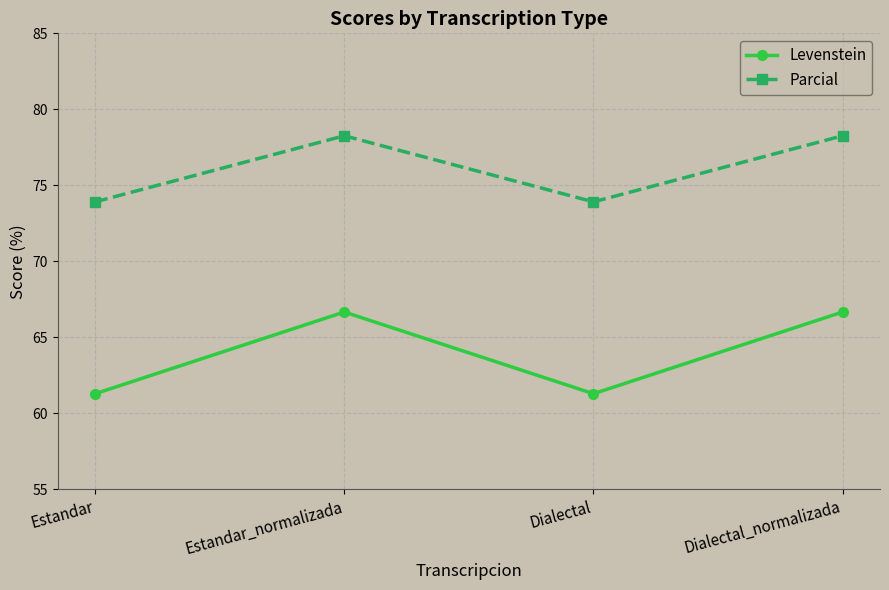

What is the value of the Levenstein point at the 1st from the left?

61.3